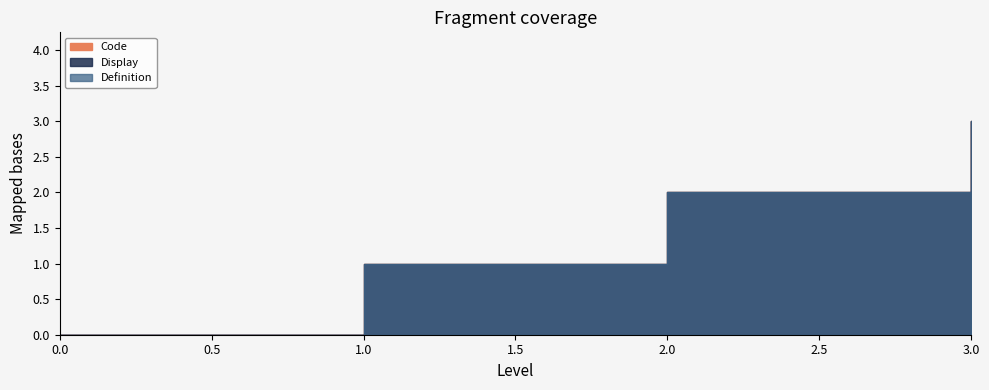

Rank the series by their maximum value, from highest to lowest.

Code, Display, Definition